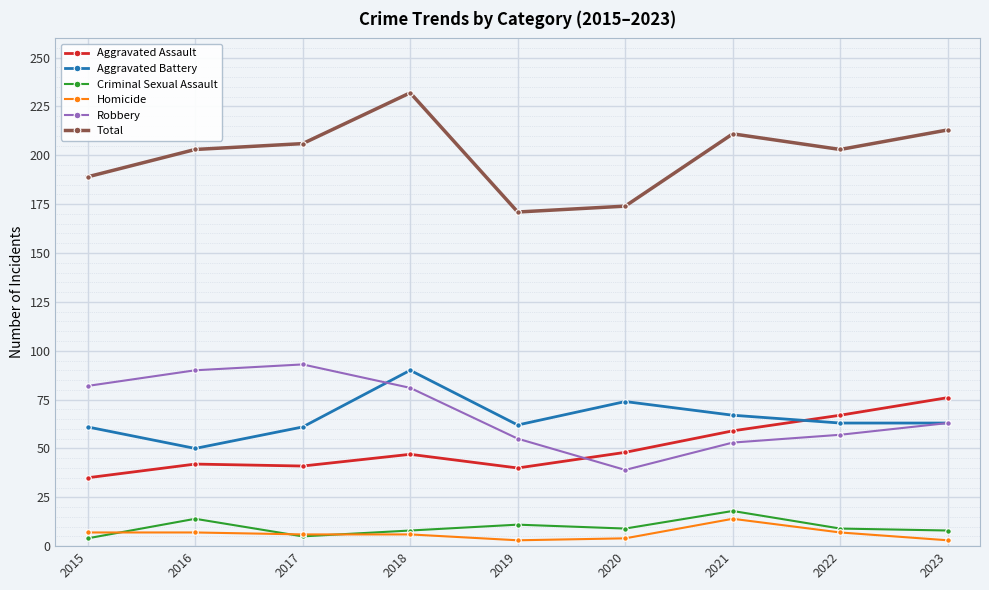

Does the chart display data point markers on the line(s)?

Yes